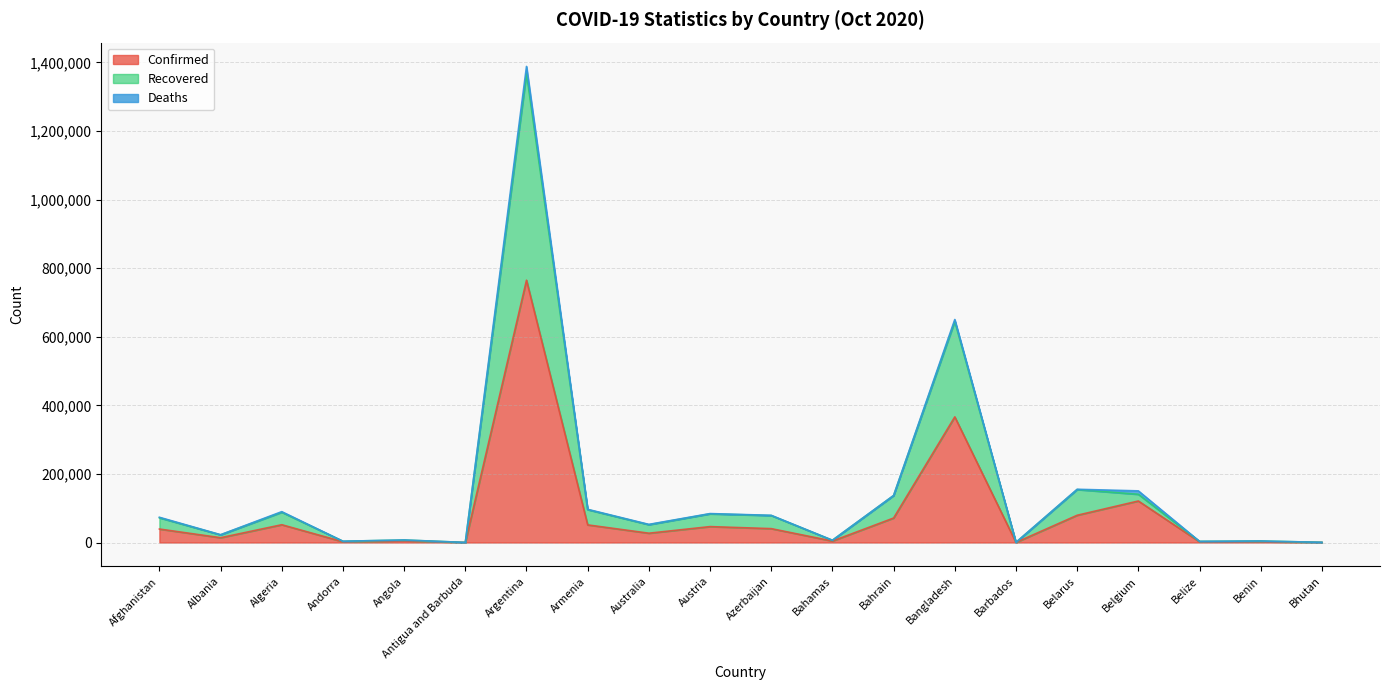

At which category is the sum across all series the highest?

Argentina